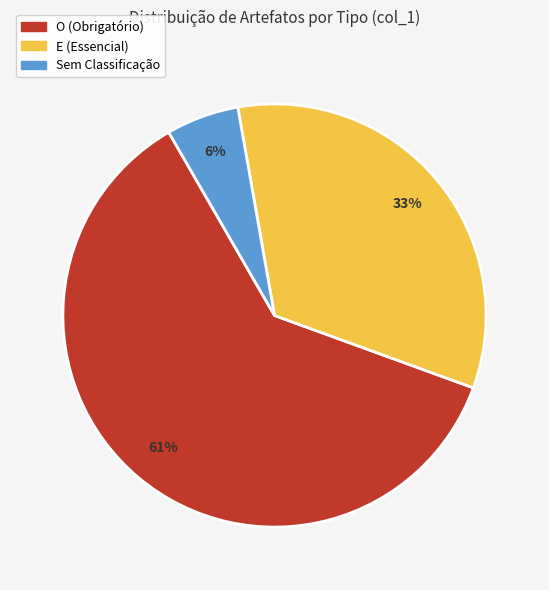

To the nearest percent, what is the average slice percentage?

33%